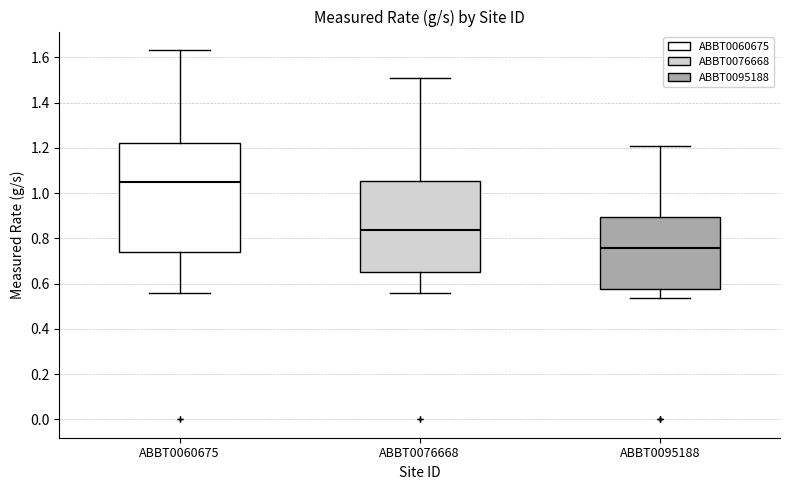

Where does the median line of the box for ABBT0095188 sit on the y-axis? The values are not printed on the chart, so give them approximately, as read against the axis.

0.76